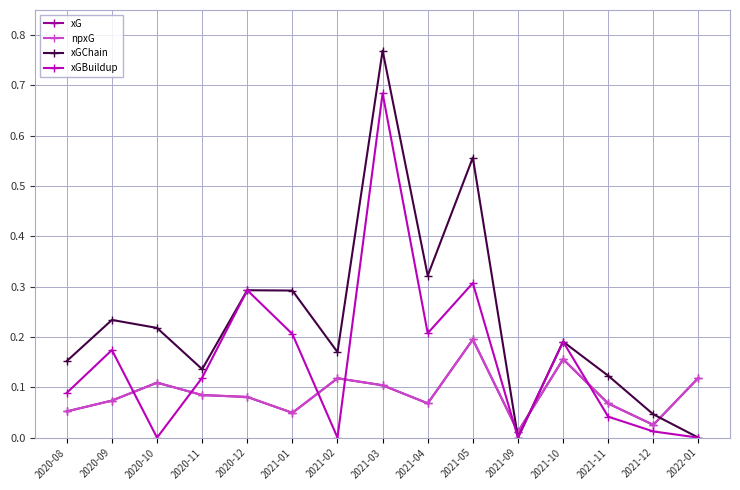

What is the value of the xGChain point at the 4th from the left?

0.1